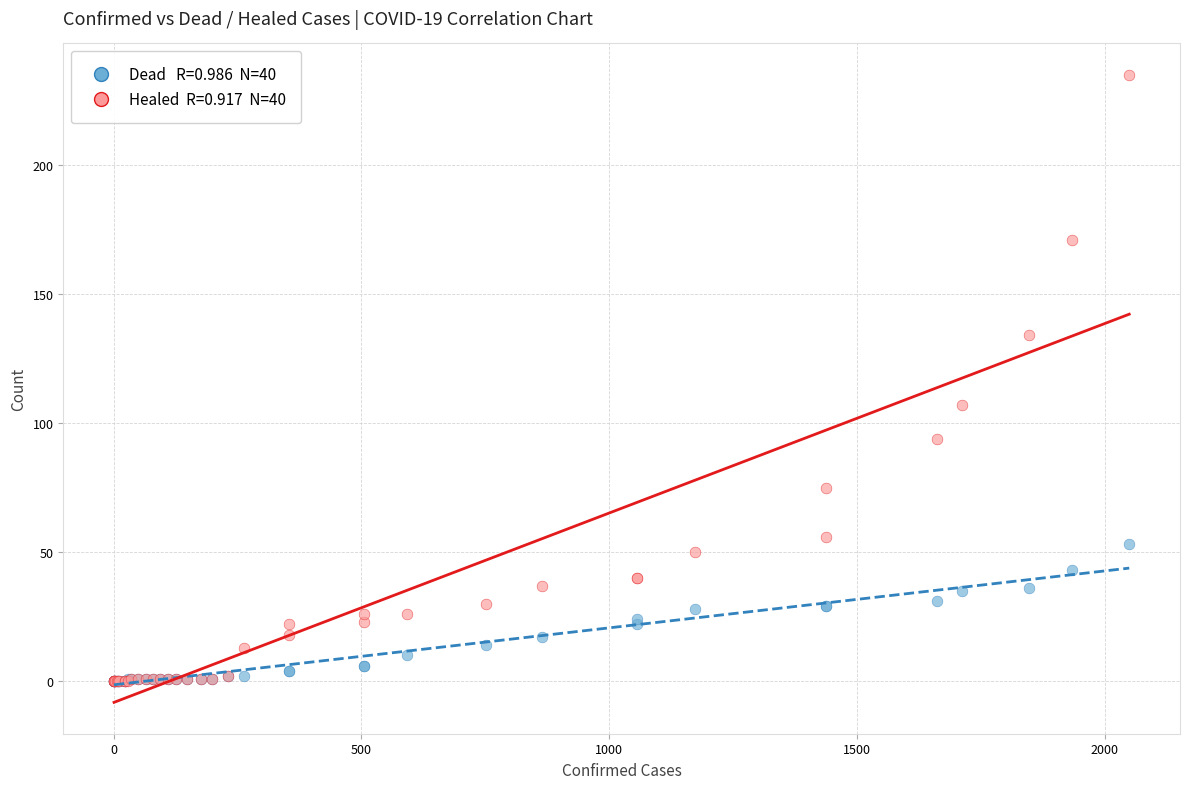

Across all series, what Y value is closest to 117?

107